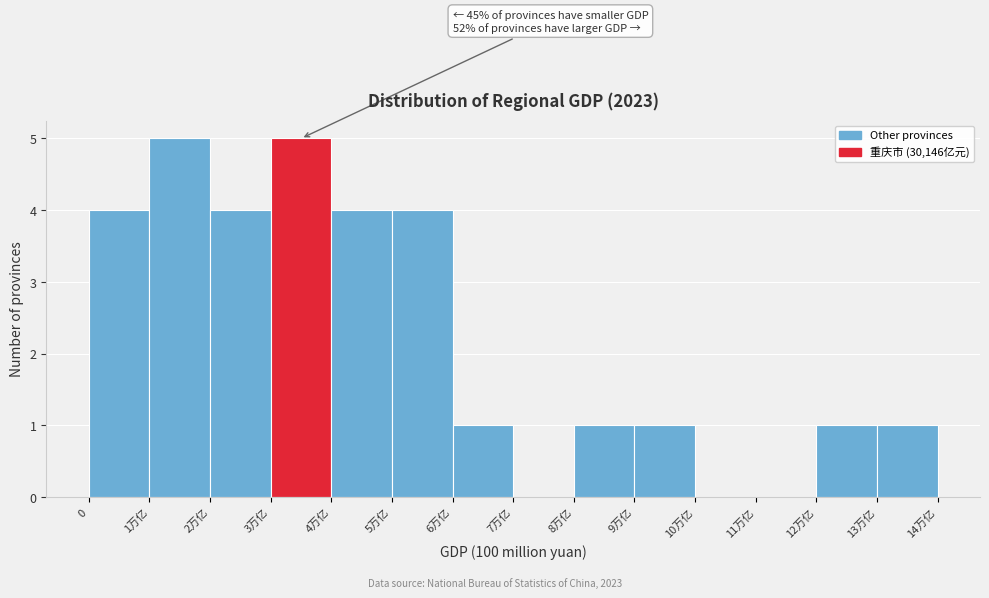

Reading right to left, what are all the values shown in this chart?

13万亿=1	12万亿=1	11万亿=0	10万亿=0	9万亿=1	8万亿=1	7万亿=0	6万亿=1	5万亿=4	4万亿=4	3万亿=5	2万亿=4	1万亿=5	0=4